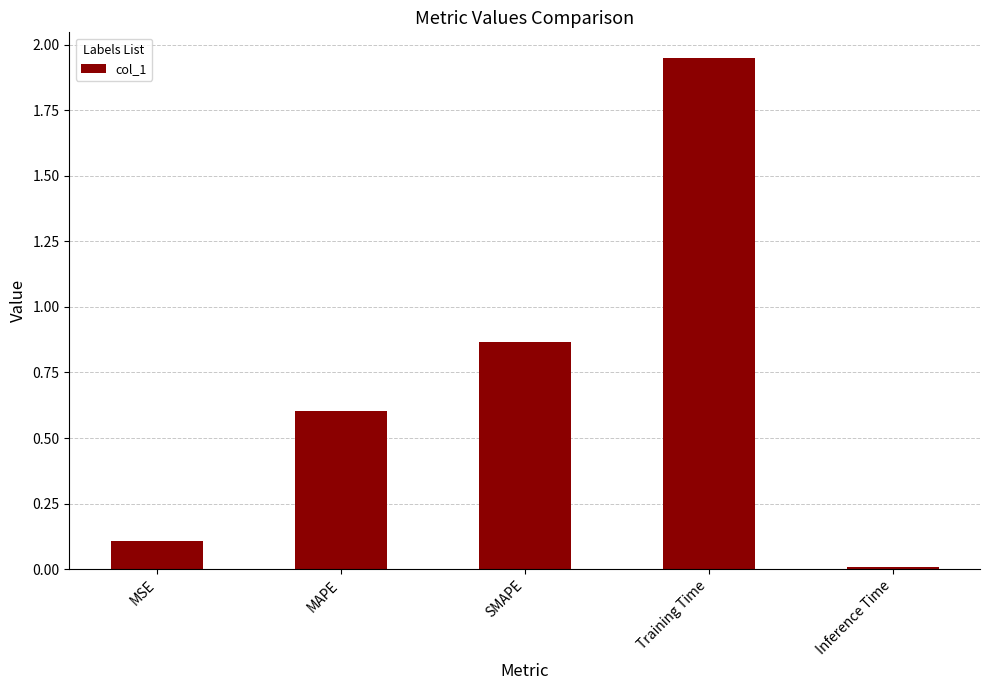

Which has a higher value, MAPE or Inference Time?

MAPE